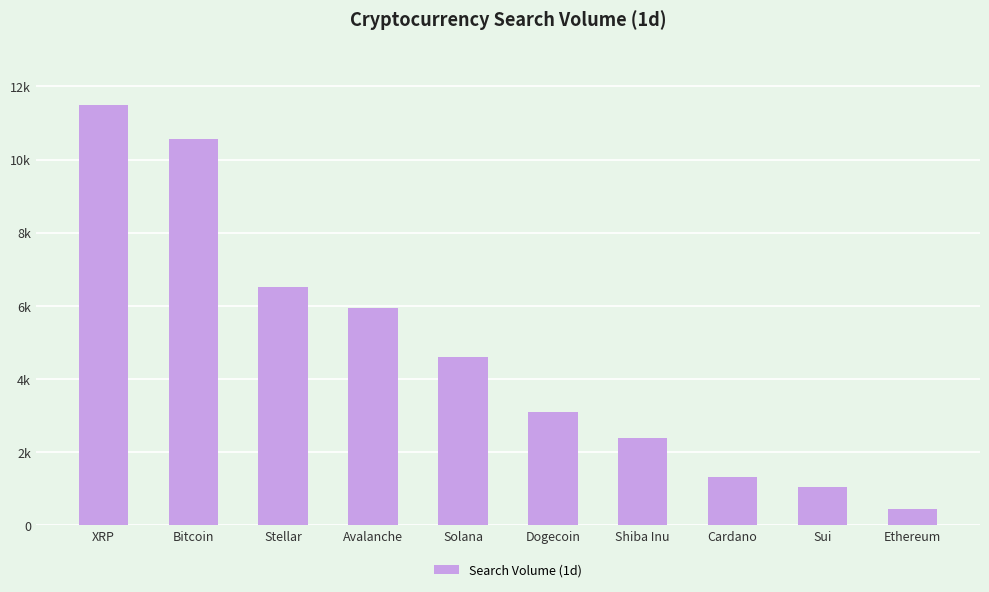

Does the chart contain any negative values?

No